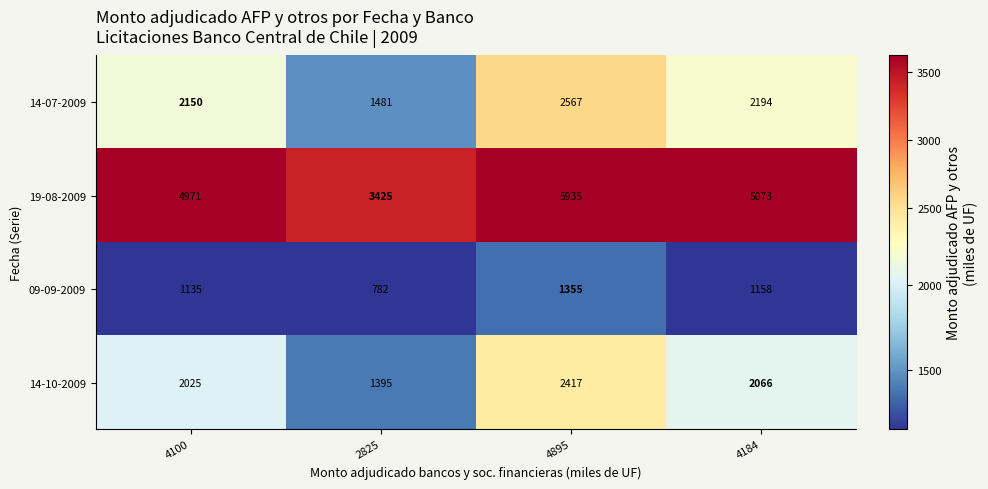

Is it true that 09-09-2009 equals 1355 at 4895?

True